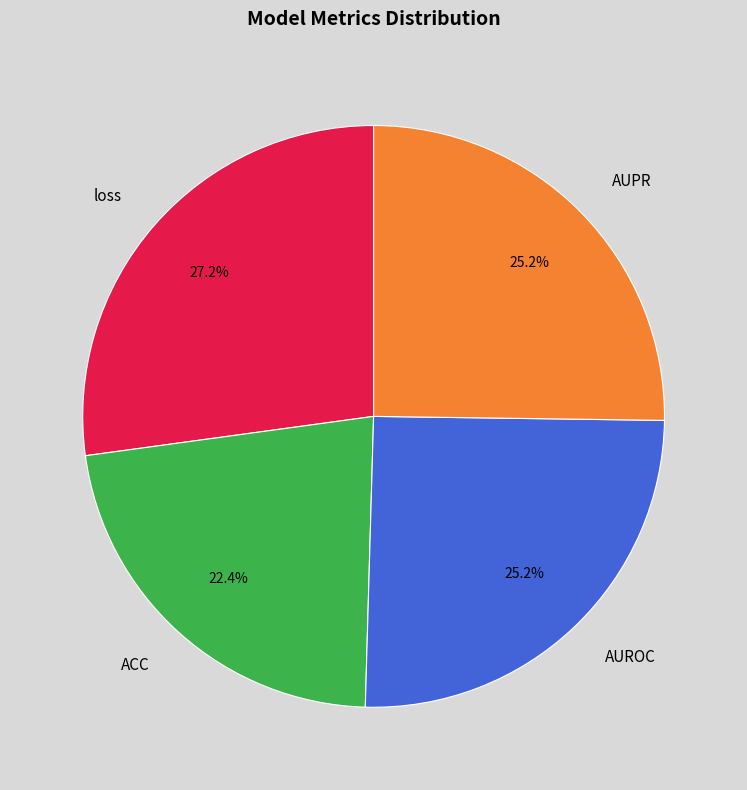

To the nearest percent, what is the average slice percentage?

25%